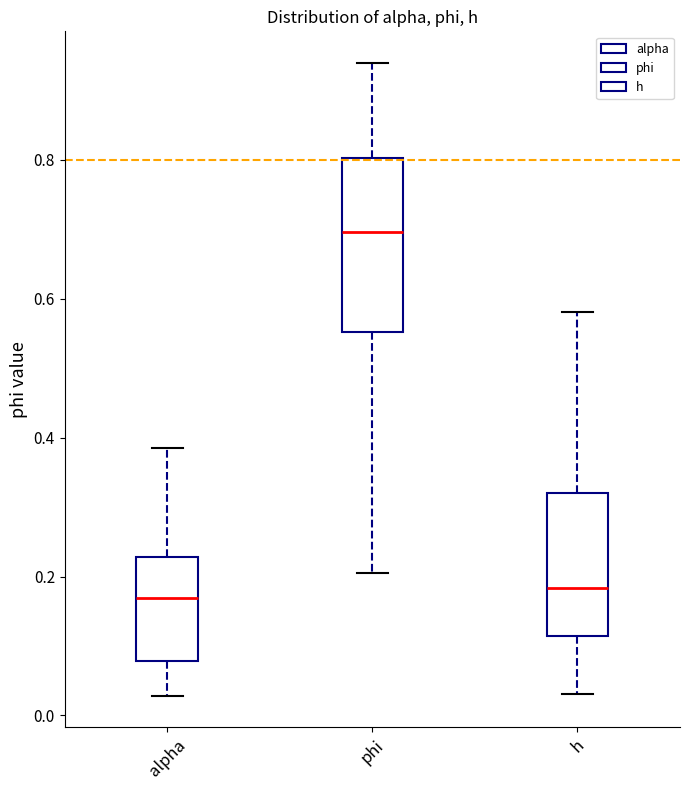

Reading left to right, read every box against the y-axis: the position of its median line, the range the box covers, and the ends of its whiskers. The values are not printed on the chart, so give them approximately, as read against the axis.

alpha: median 0.16, box 0.08 to 0.22, whiskers 0.02 to 0.38
phi: median 0.70, box 0.56 to 0.80, whiskers 0.20 to 0.94
h: median 0.18, box 0.12 to 0.32, whiskers 0.04 to 0.58